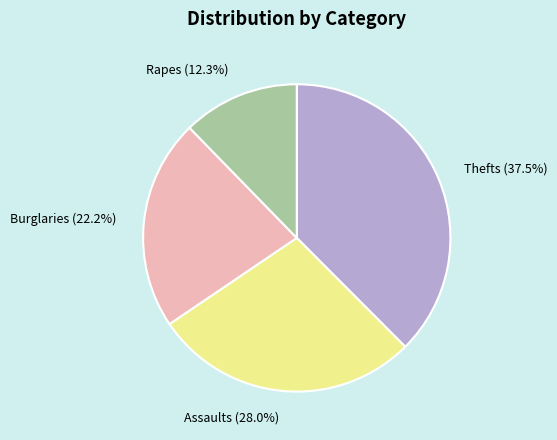

What is the largest slice in the pie chart?

Thefts (37.5%)